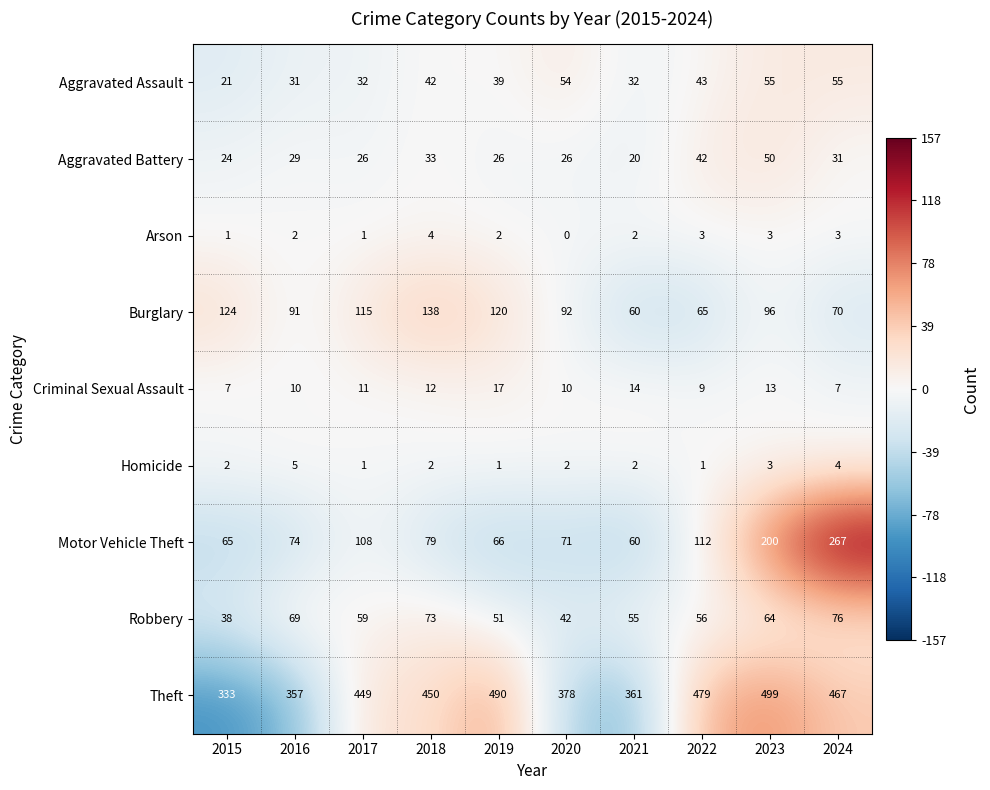

What value does the Criminal Sexual Assault series have at 2021?

14